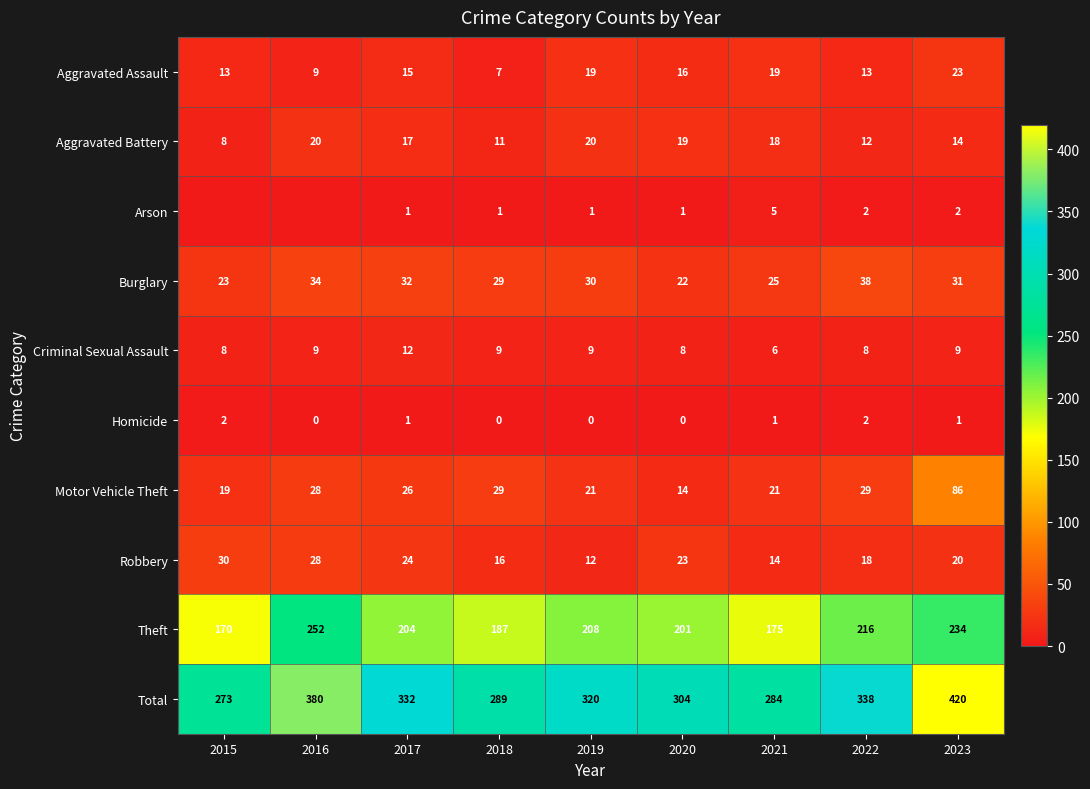

The value of Aggravated Battery at 2019 is 14. True or false?

False